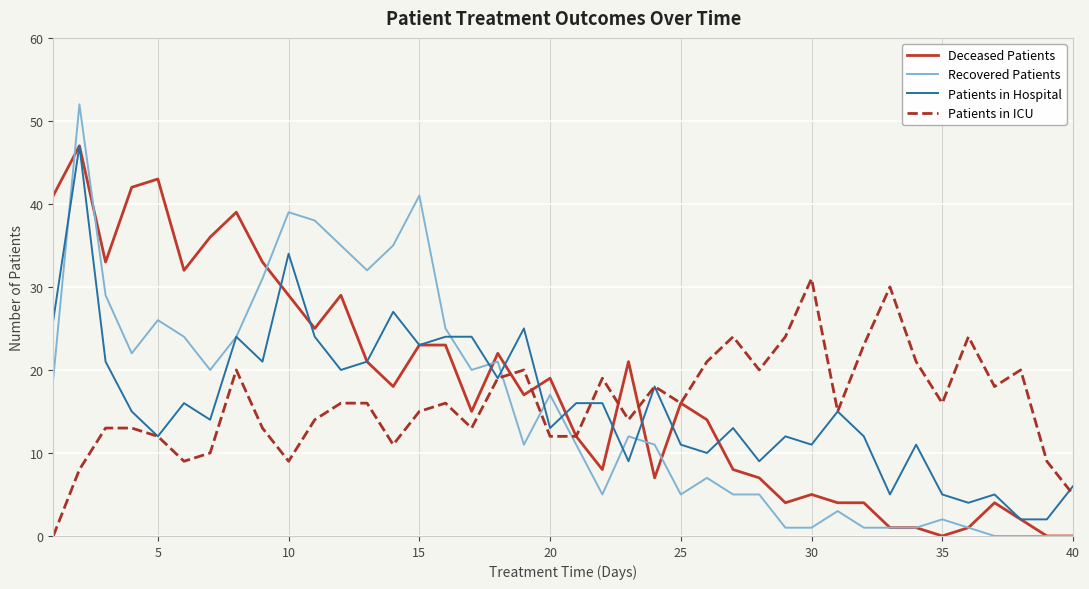

What is the greatest value displayed?

52